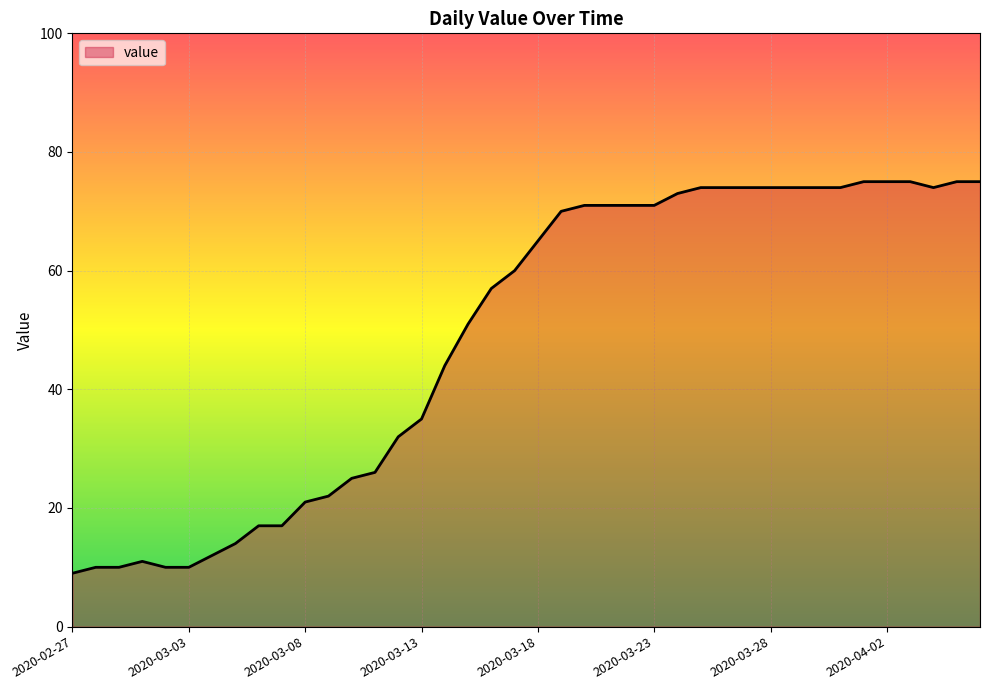

What is the minimum value shown in the chart?

9